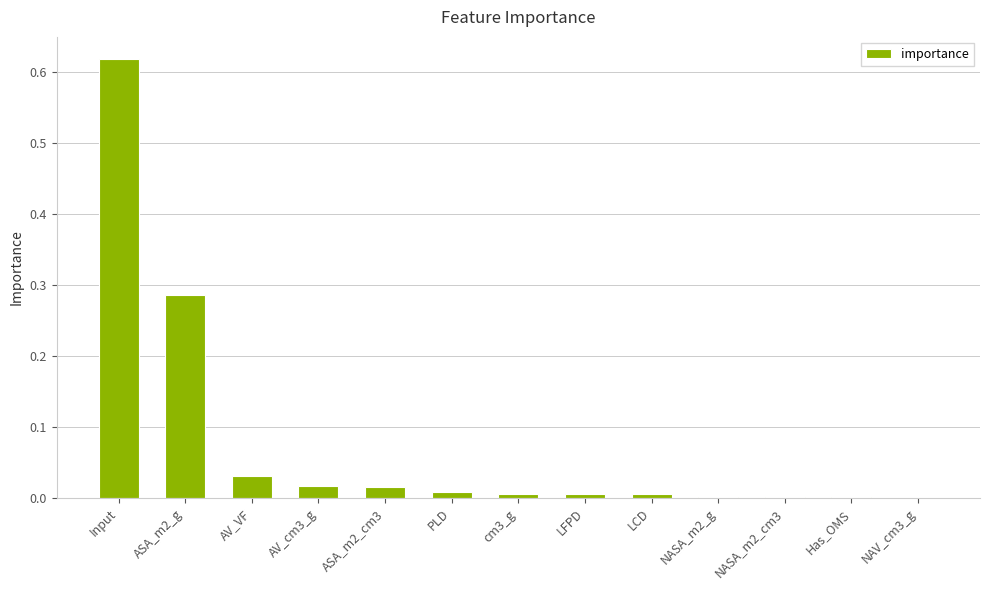

What is the change in value from ASA_m2_g to Has_OMS?

-0.3